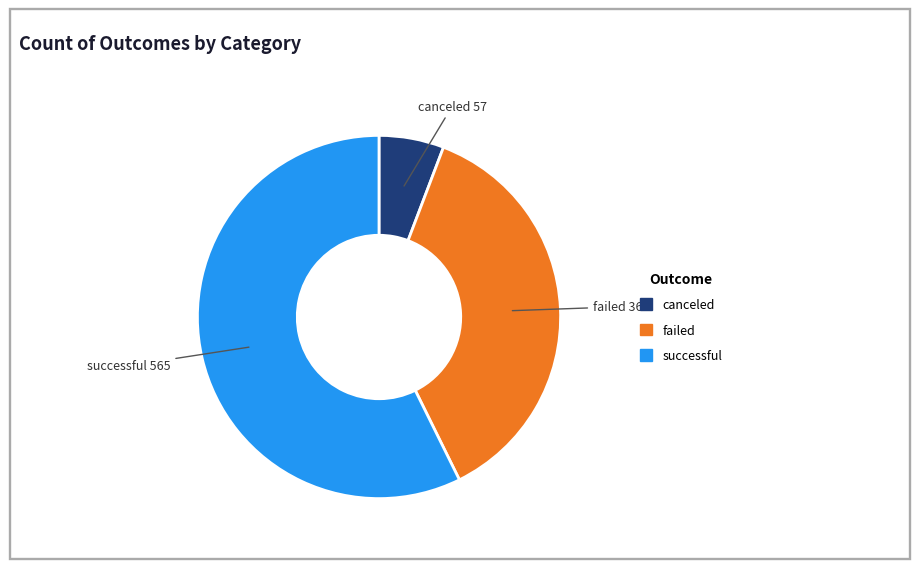

Which category accounts for the majority?

successful